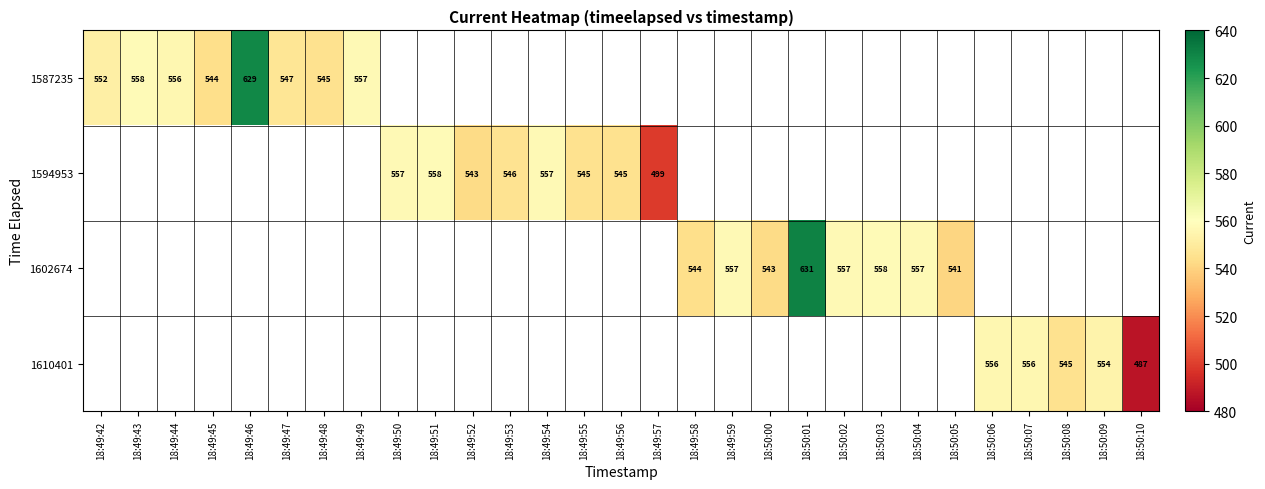

At how many categories does at least one series exceed 569?

2